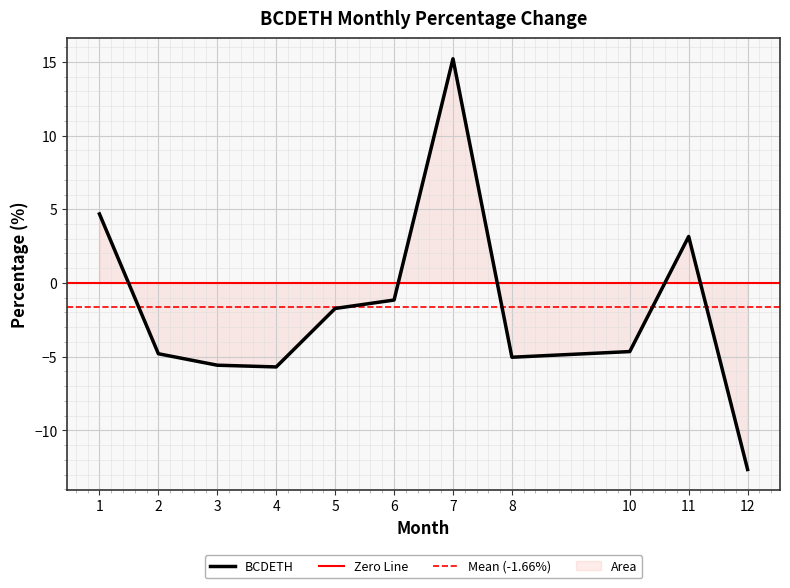

Reading left to right, transcribe all the data shown in this chart.

4.7	-4.8	-5.6	-5.7	-1.7	-1.2	15.2	-5.0	-4.7	3.2	-12.7